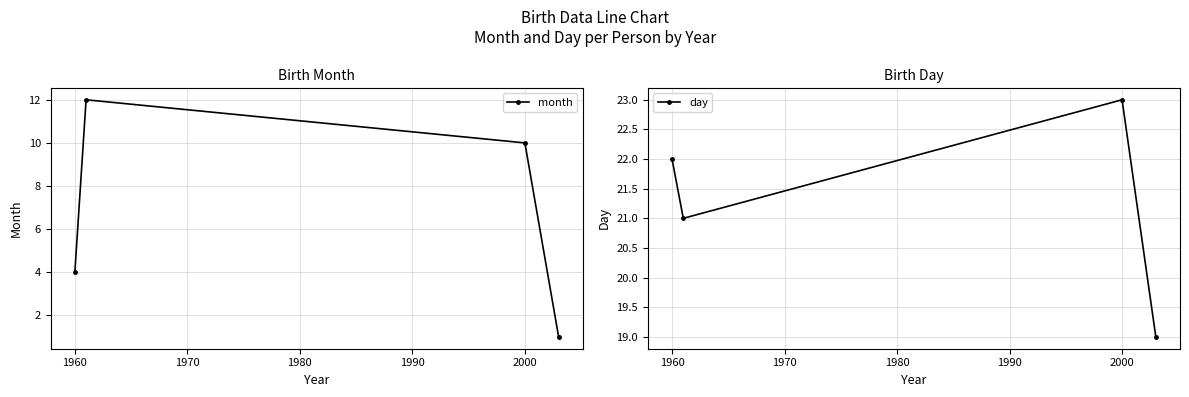

How many interior local peaks does the month series have?

1